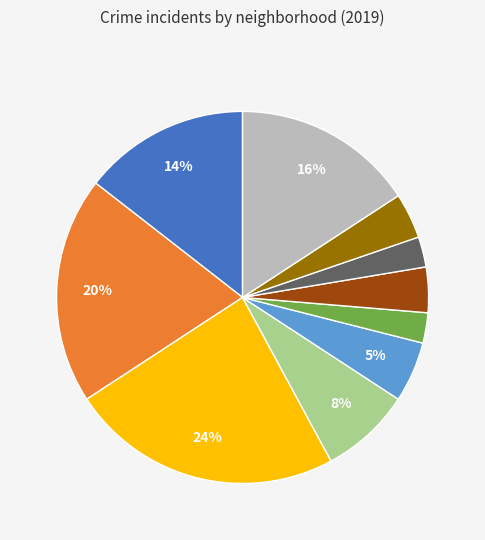

Count the number of slices in the pie.

10